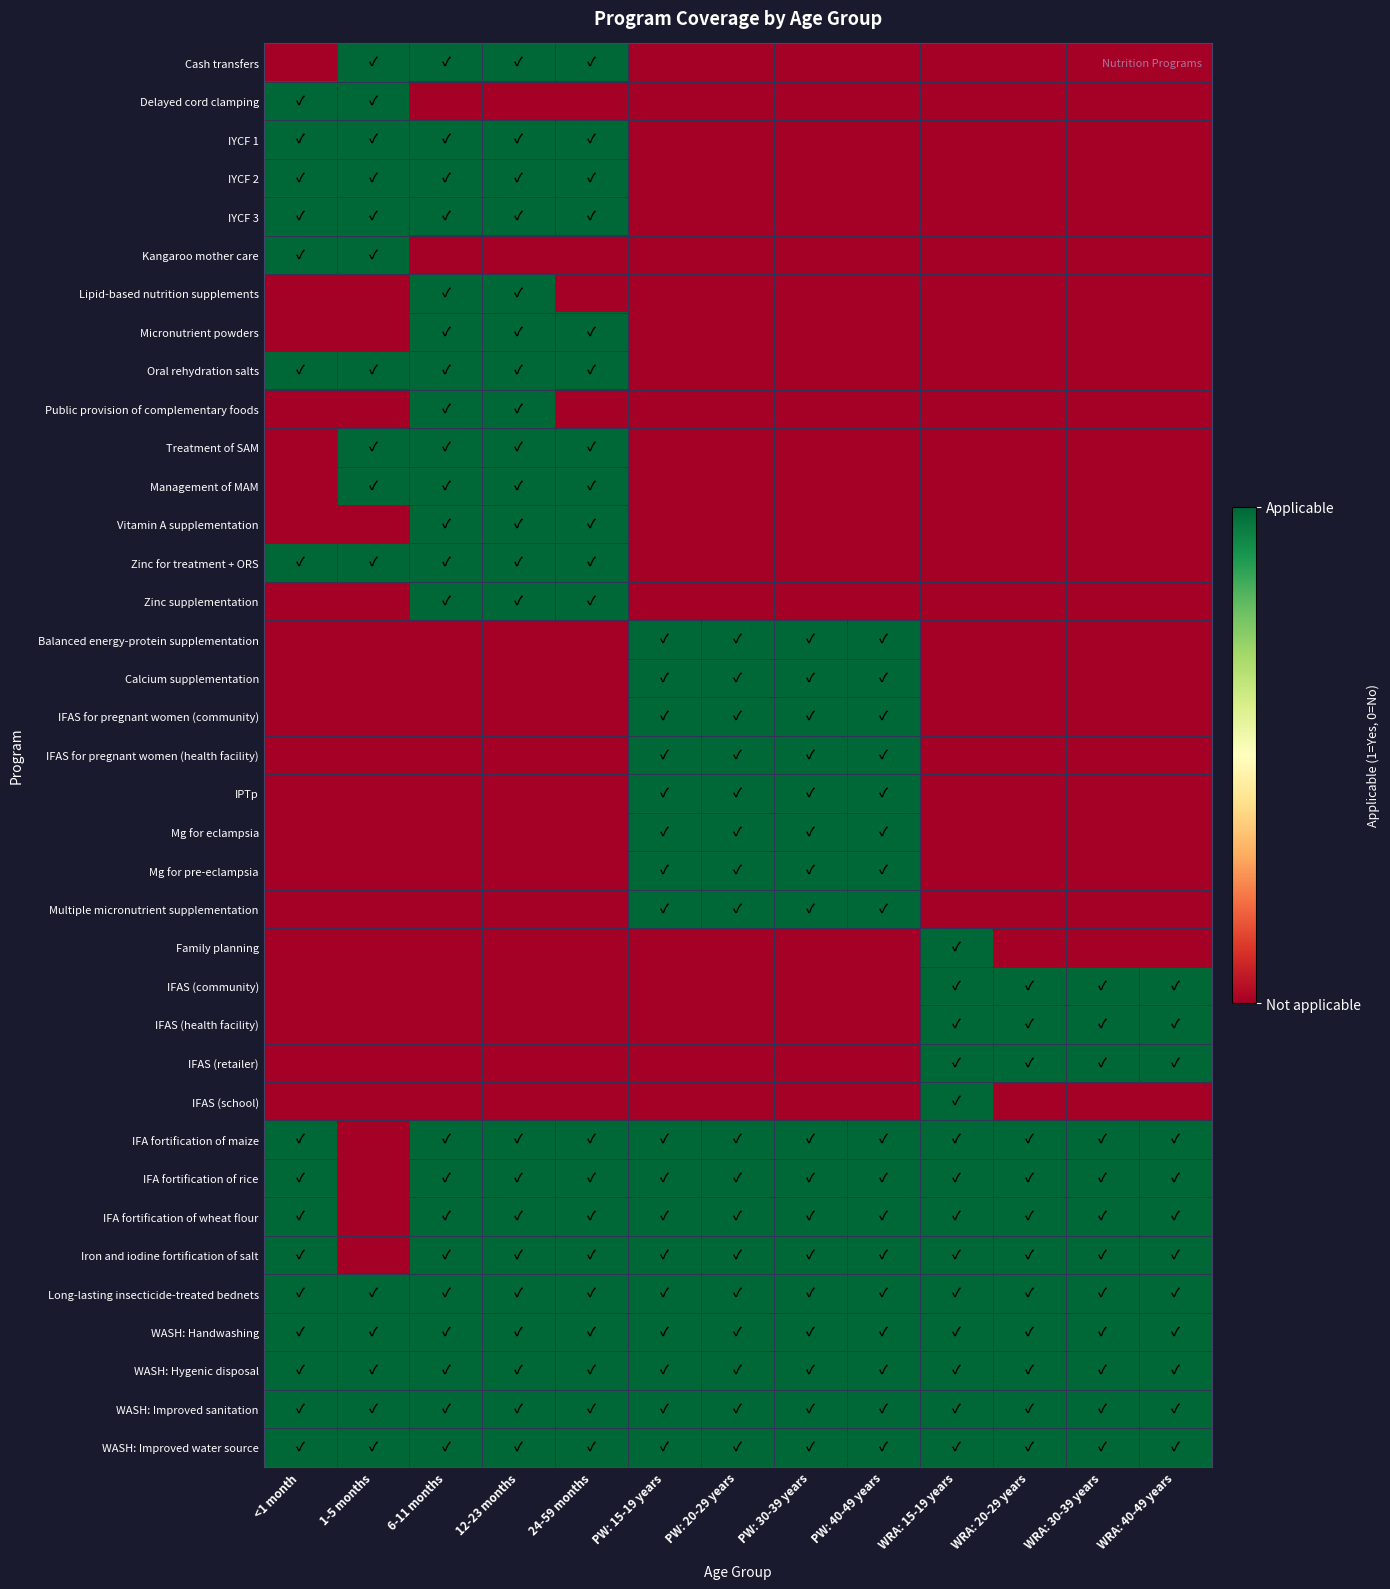

At how many categories does at least one series exceed 0?

13